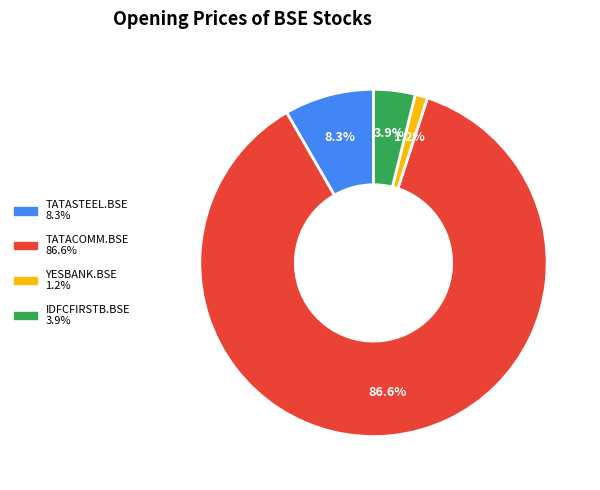

Which has a higher value, IDFCFIRSTB.BSE or YESBANK.BSE?

IDFCFIRSTB.BSE